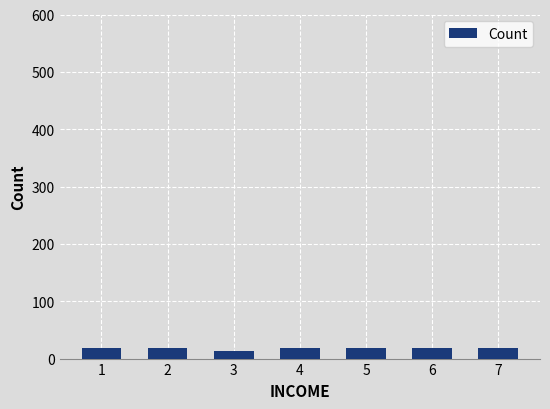

What is the sum of the values at 5 and 1?

36